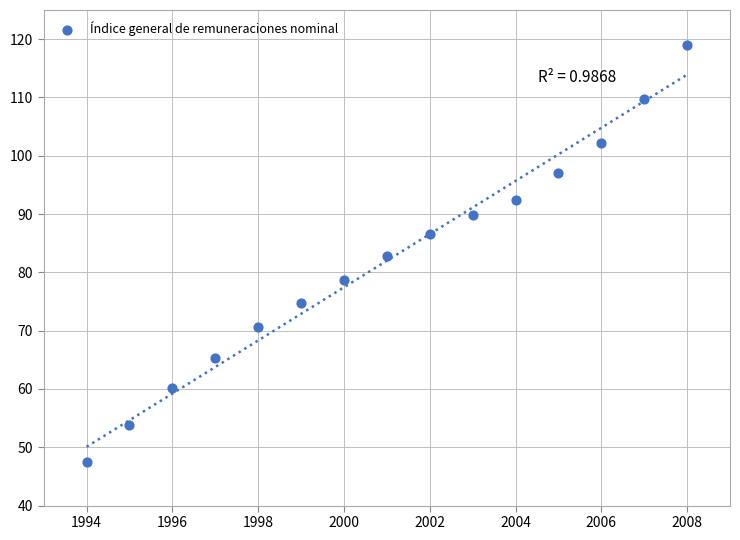

What is the range of X values (max minus min)?

14.0